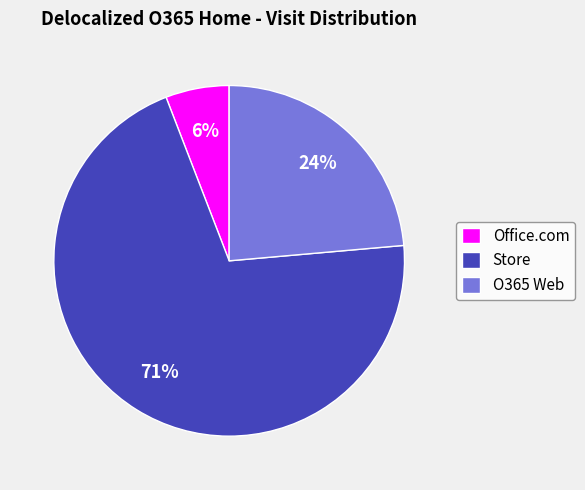

Which slice is the smallest?

Office.com